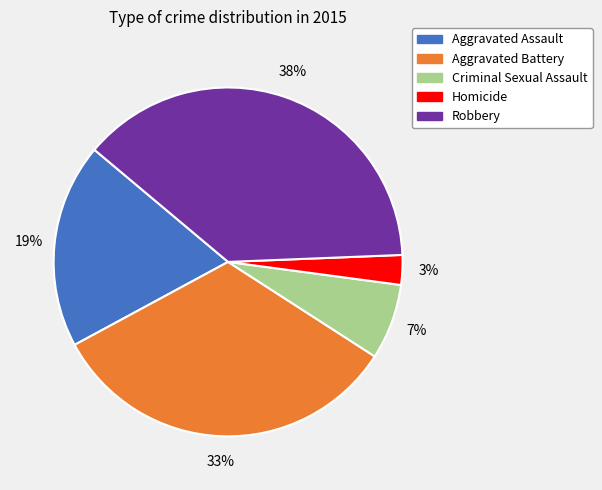

How many slices are in this pie chart?

5